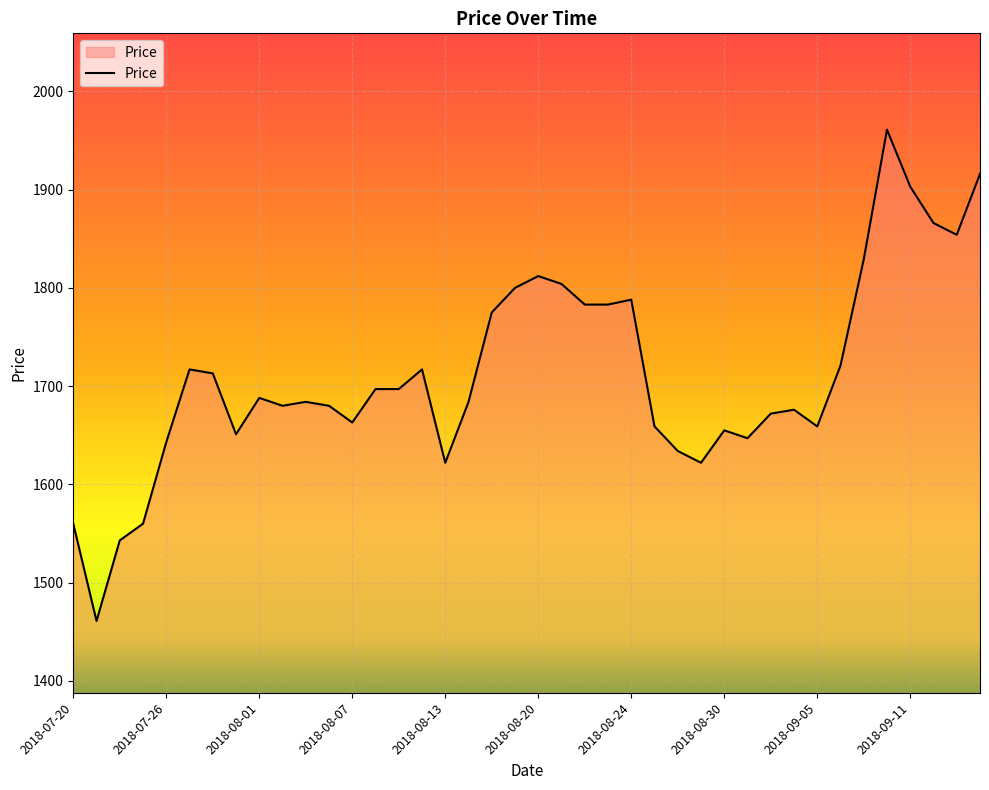

What is the difference between the maximum and minimum values?

500